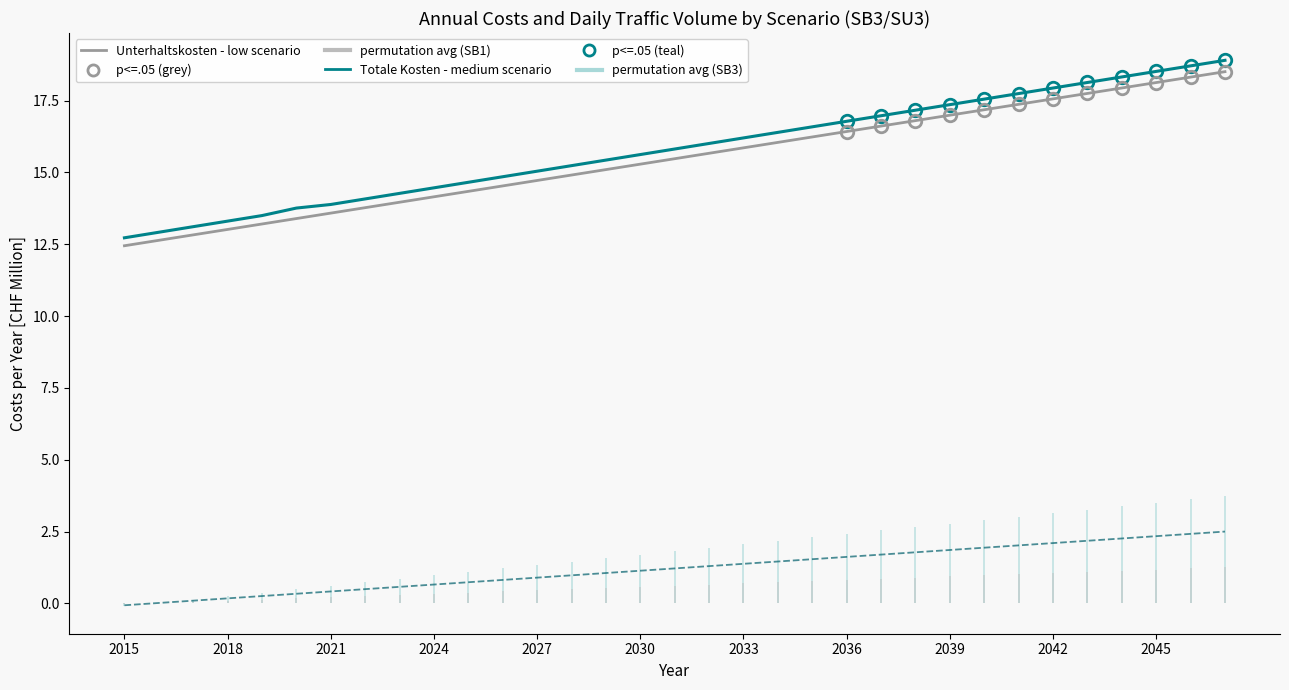

Between 13 and 21, which series saw the biggest shift?

Totale Kosten - SB3/SU3